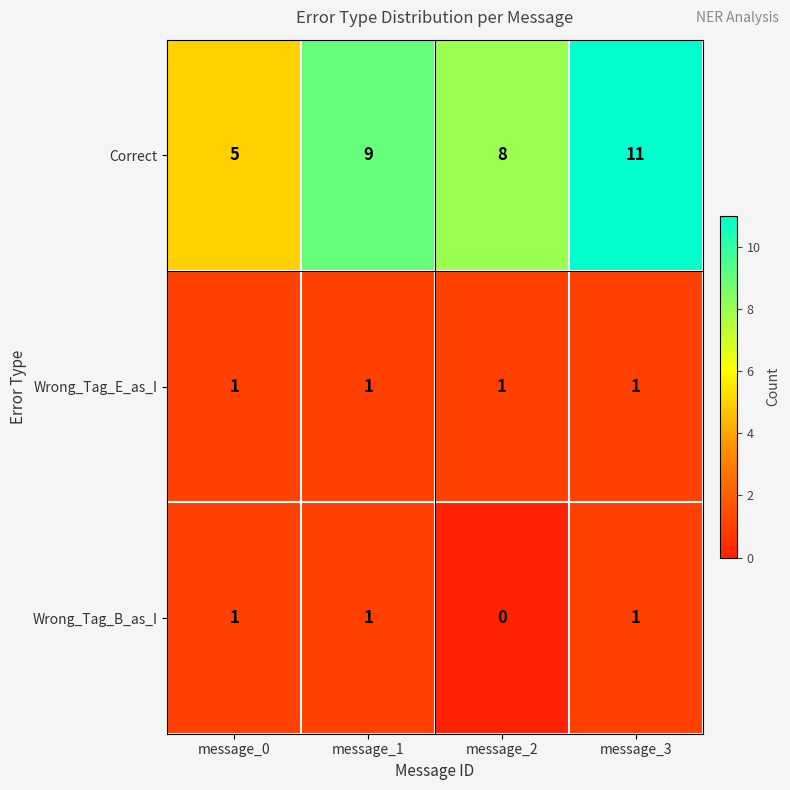

At which label does Correct reach its minimum?

message_0